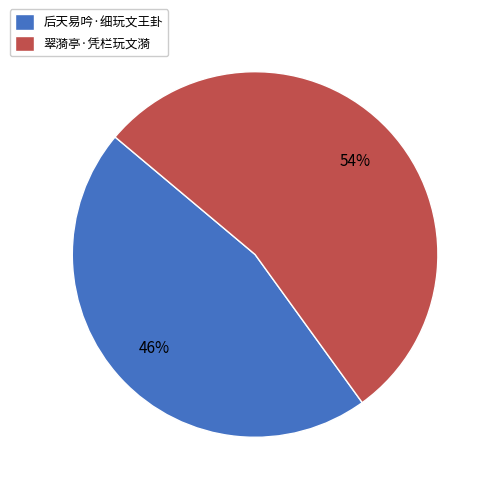

Between 后天易吟·细玩文王卦 and 翠漪亭·凭栏玩文漪, which is larger?

翠漪亭·凭栏玩文漪